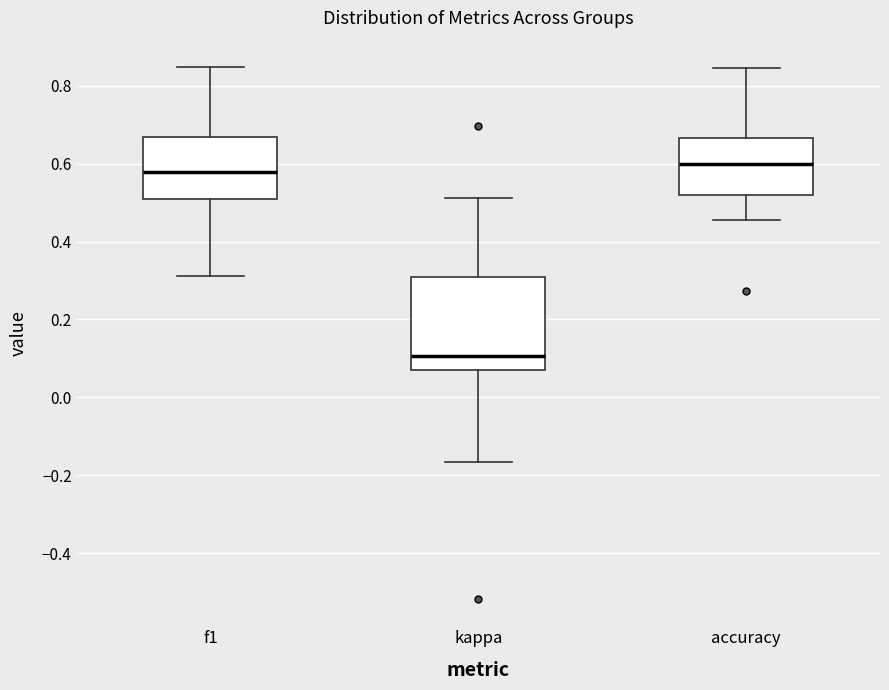

Reading left to right, read every box against the y-axis: the position of its median line, the range the box covers, and the ends of its whiskers. The values are not printed on the chart, so give them approximately, as read against the axis.

f1: median 0.58, box 0.52 to 0.66, whiskers 0.32 to 0.84
kappa: median 0.10, box 0.06 to 0.30, whiskers -0.16 to 0.52
accuracy: median 0.60, box 0.52 to 0.66, whiskers 0.46 to 0.84